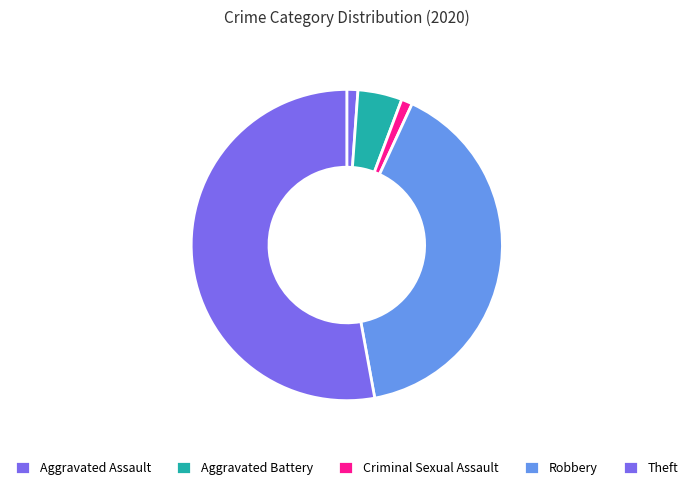

Count the number of slices in the pie.

5